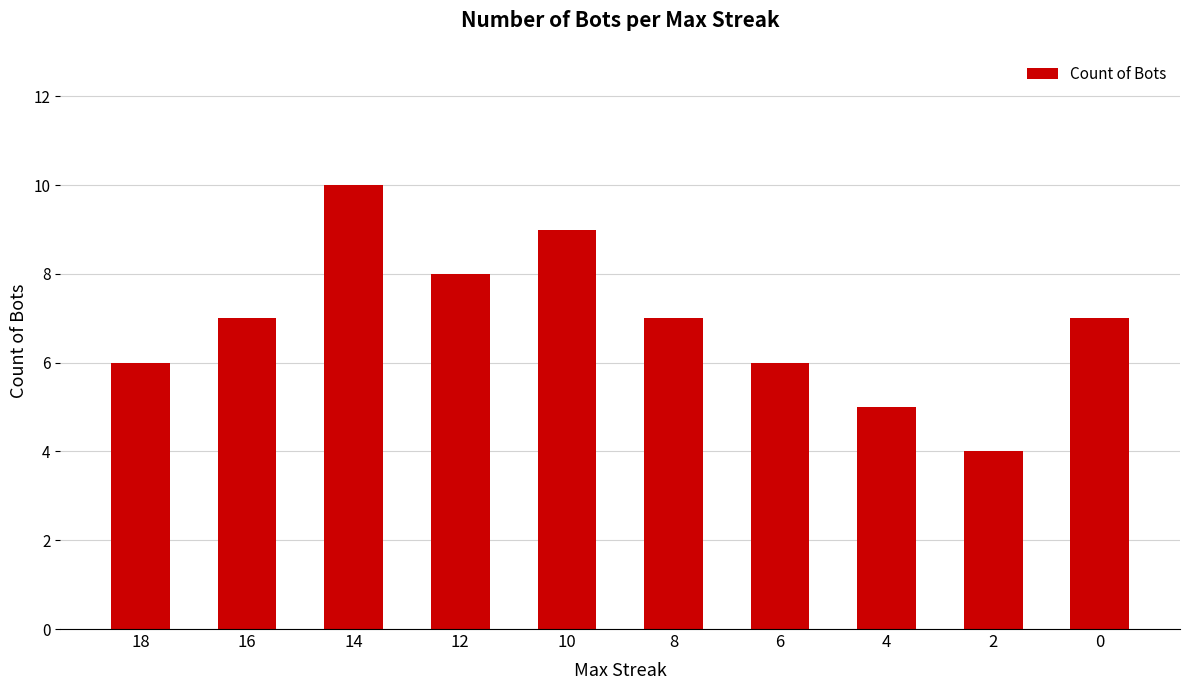

What is the smallest value displayed?

4